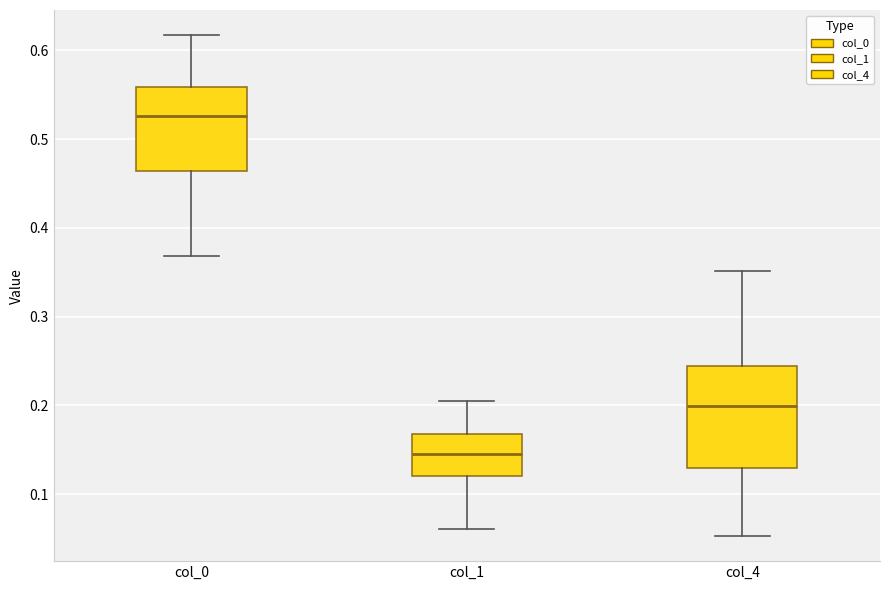

Where is the upper edge of the box for col_1 on the y-axis? The values are not printed on the chart, so give them approximately, as read against the axis.

0.17